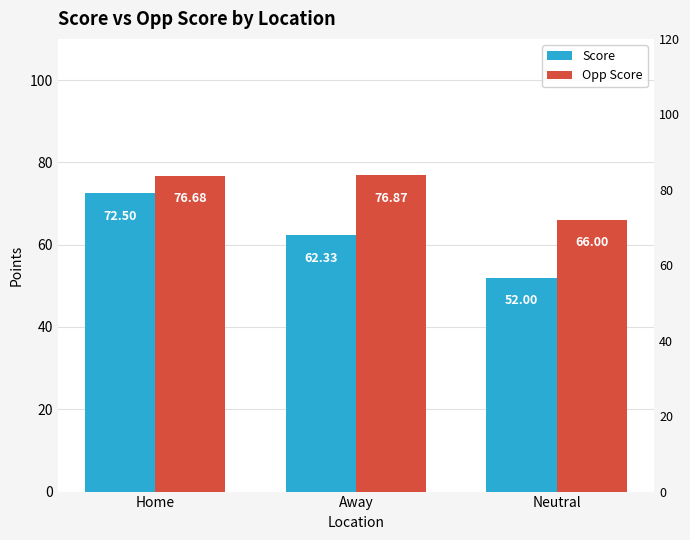

Reading left to right, extract all data points from this chart.

Score: Home=72.5	Away=62.3	Neutral=52.0
Opp Score: Home=76.7	Away=76.9	Neutral=66.0